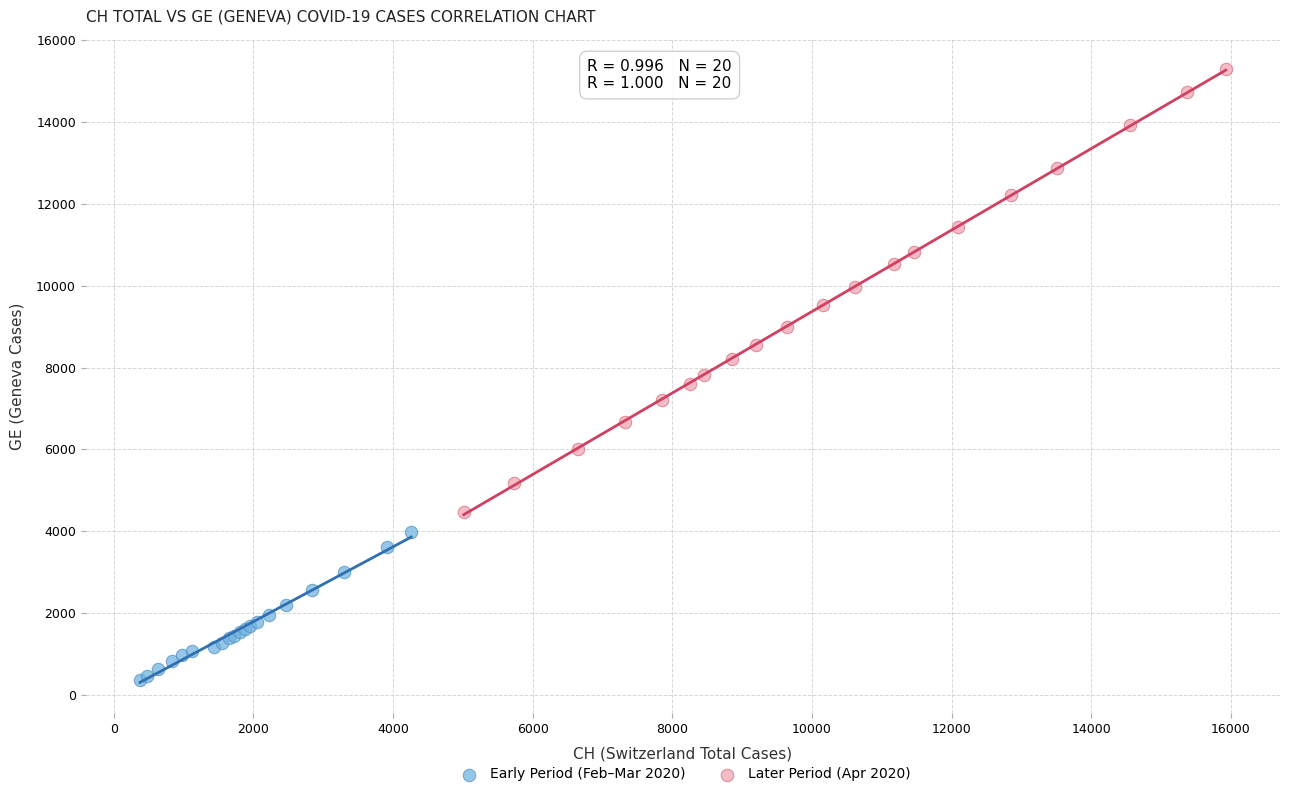

Which series reaches the minimum Y coordinate?

Early Period (Feb–Mar 2020)